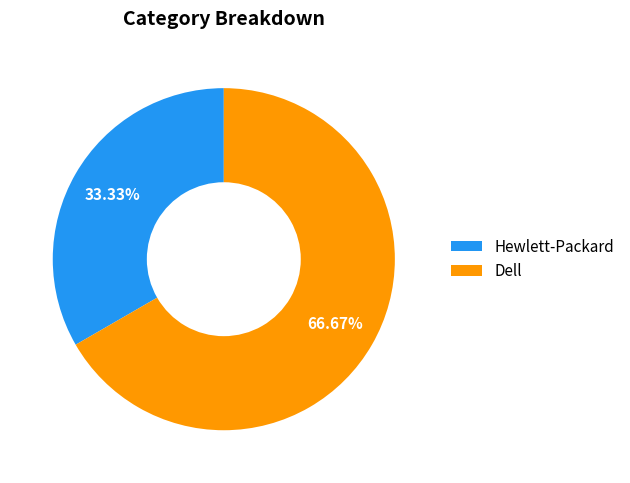

What percentage do Dell and Hewlett-Packard together represent?

100.0%